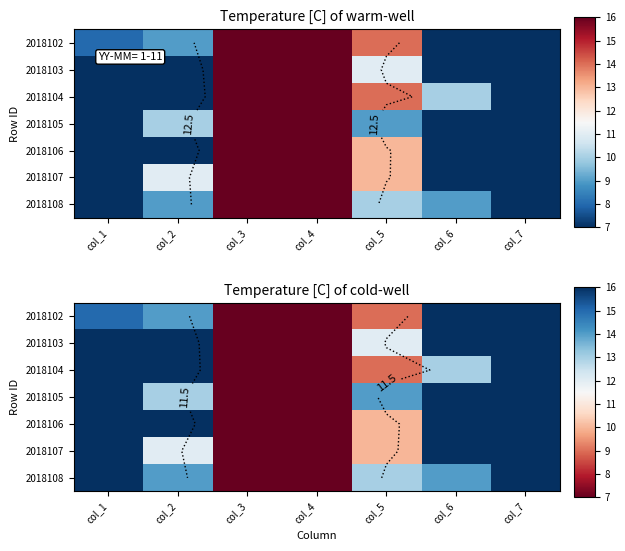

Which label corresponds to the largest value in the chart?

col_7